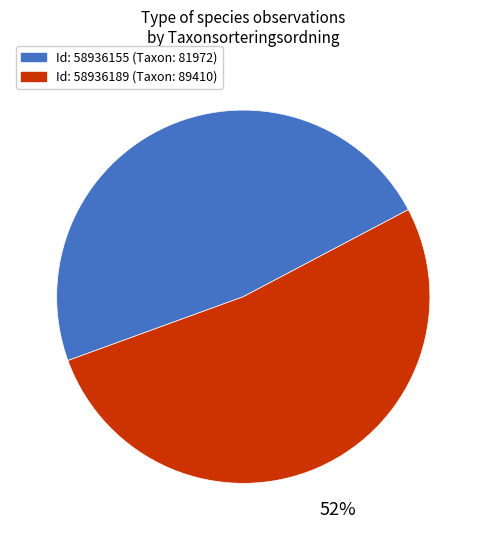

How many segments does this pie chart have?

2